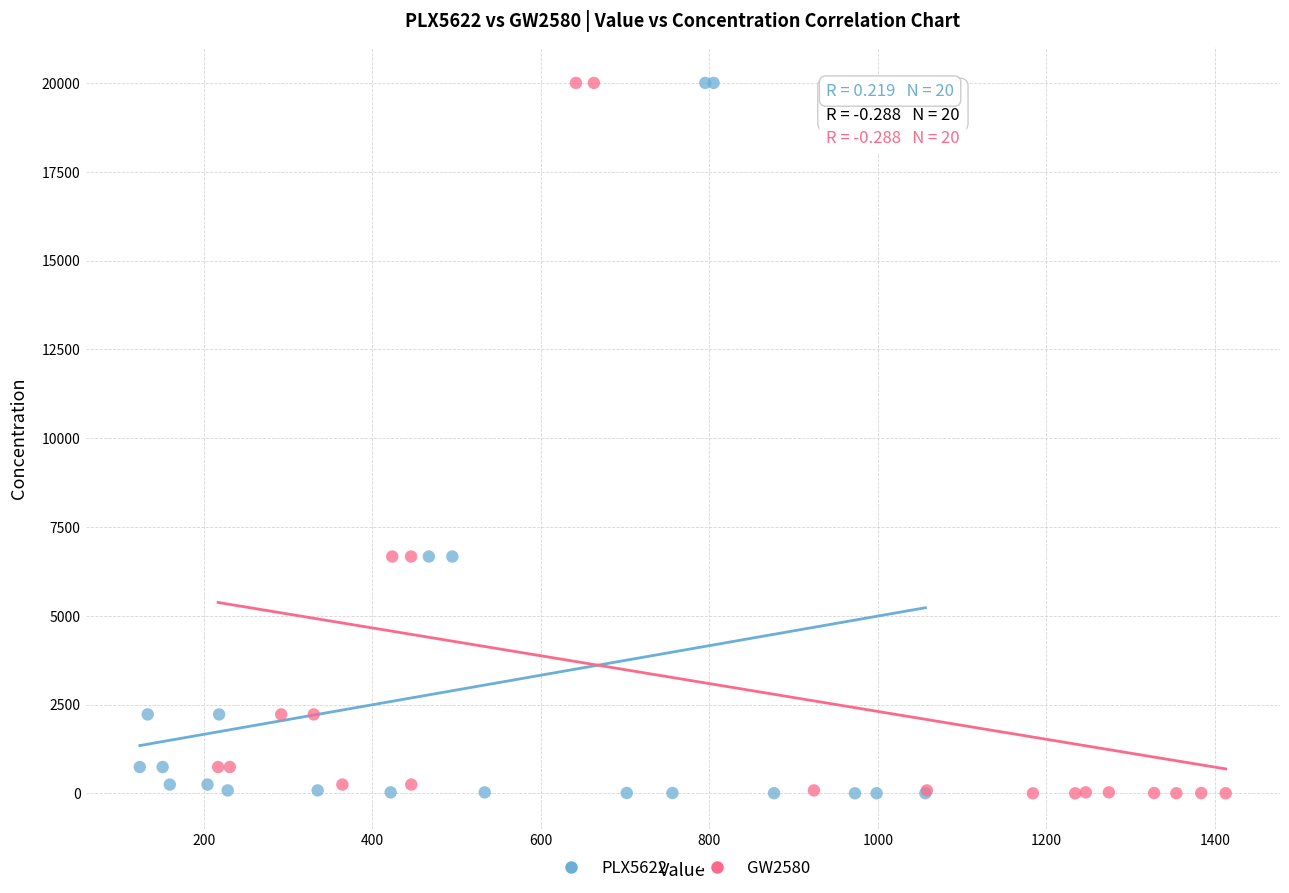

What are all the series names shown in the legend?

PLX5622, GW2580